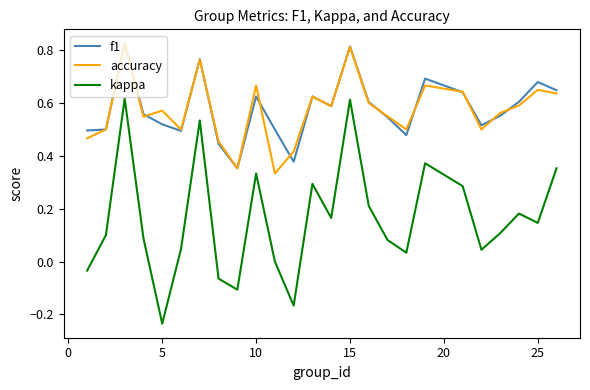

True or false: f1 and kappa cross at least once.

False